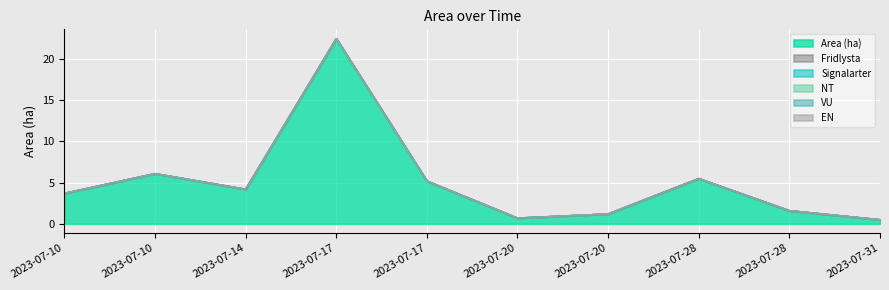

The value of Area (ha) at 2023-07-28 is 1.6. True or false?

False